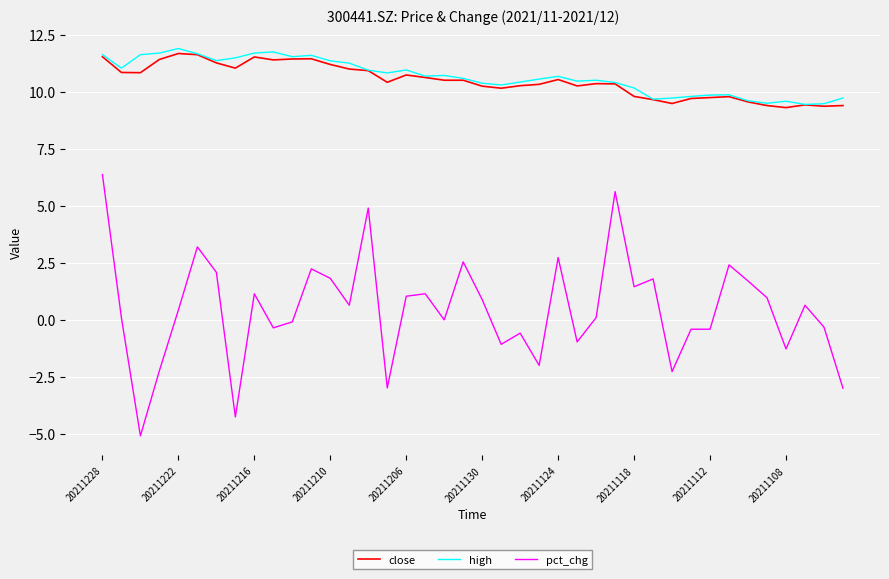

True or false: pct_chg and high intersect in this chart.

False